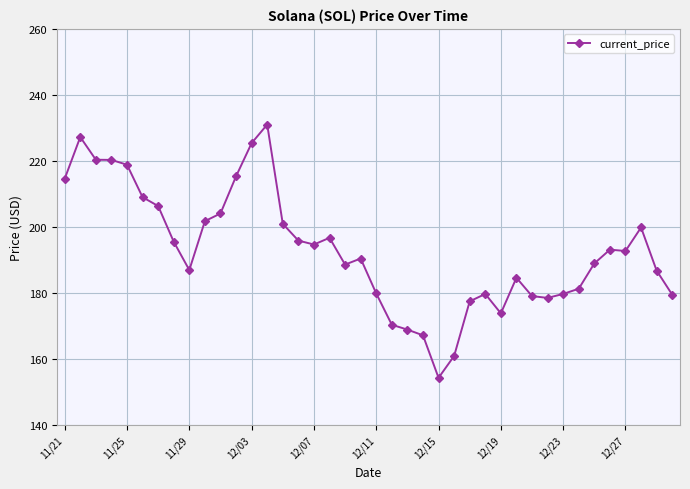

What is the smallest value displayed?

154.3